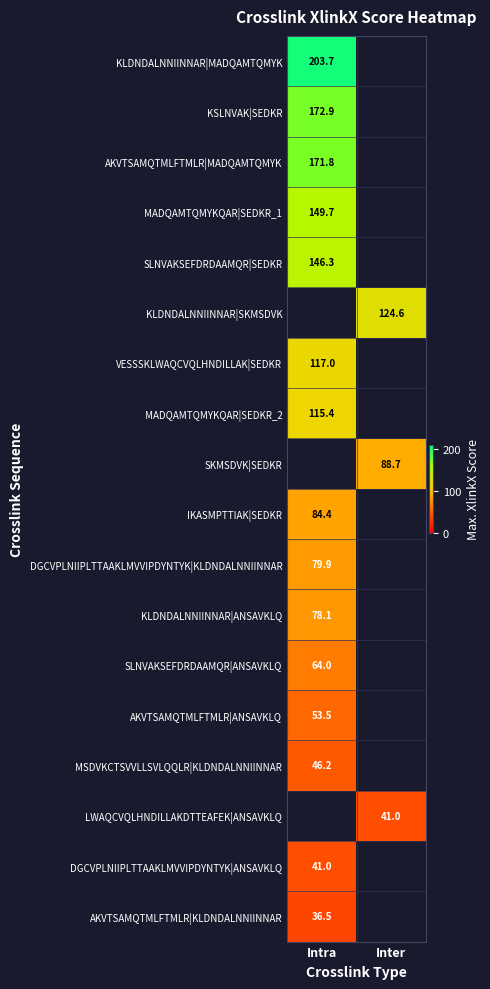

What is the minimum value for IKASMPTTIAK|SEDKR?

84.4